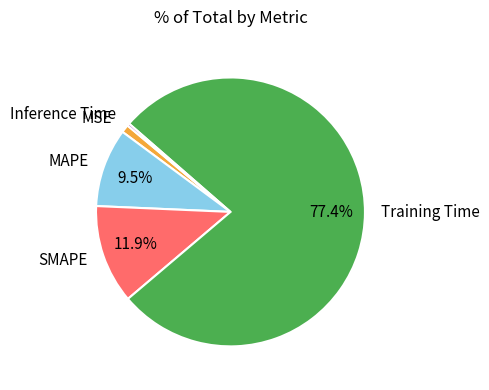

Is there a majority slice in this chart?

Yes